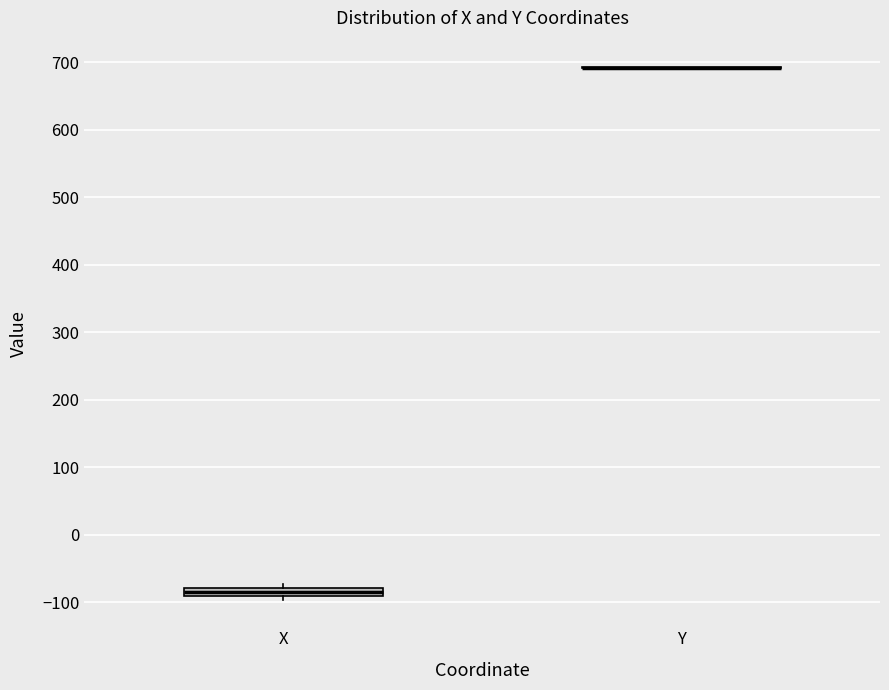

Where is the upper edge of the box for X on the y-axis? The values are not printed on the chart, so give them approximately, as read against the axis.

-80